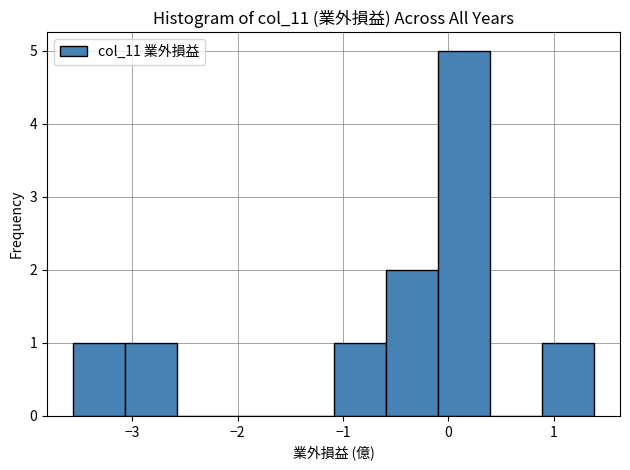

Reading left to right, transcribe this chart: for each bar, give the range it covers on the x-axis and its height. Neither the bar edges nor the heights are printed on the chart, so give them approximately, as read against the axes.

-3.6 to -3.1: 1
-3.1 to -2.6: 1
-2.6 to -2.1: 0
-2.1 to -1.6: 0
-1.6 to -1.1: 0
-1.1 to -0.6: 1
-0.6 to -0.1: 2
-0.1 to 0.4: 5
0.4 to 0.9: 0
0.9 to 1.4: 1